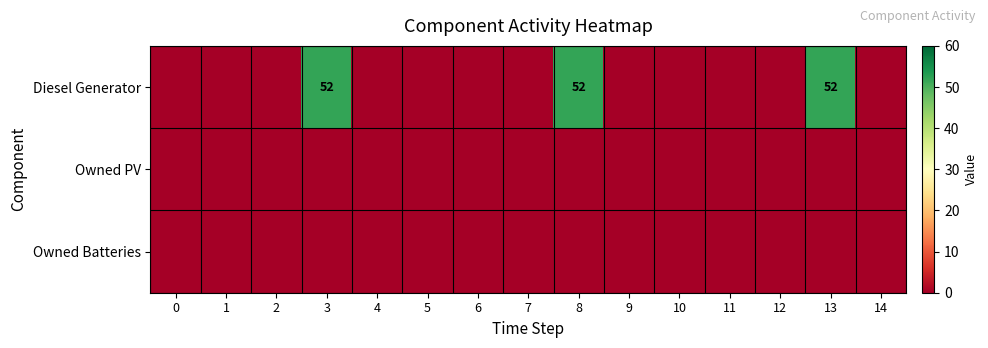

True or false: Diesel Generator has a value of 70 at 8.

False